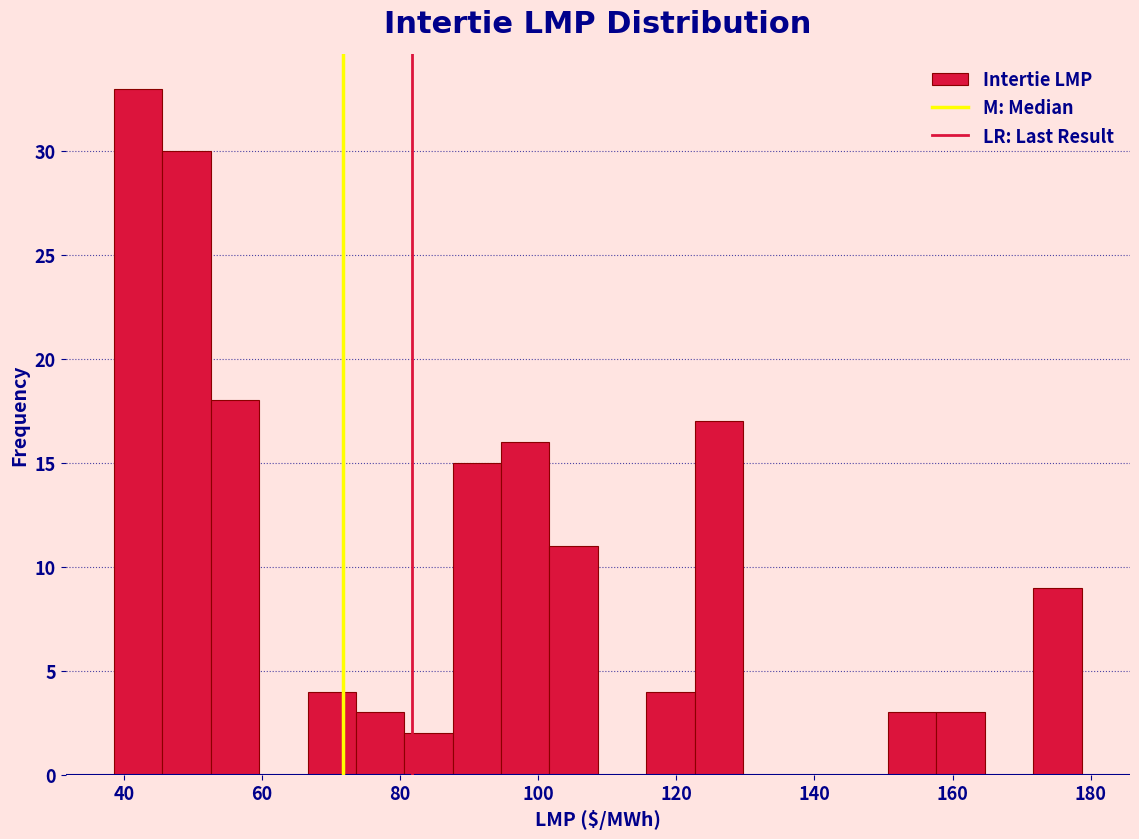

Around what value on the x-axis is the tallest bar? Give the approximate position of its centre, as read against the axis.

42